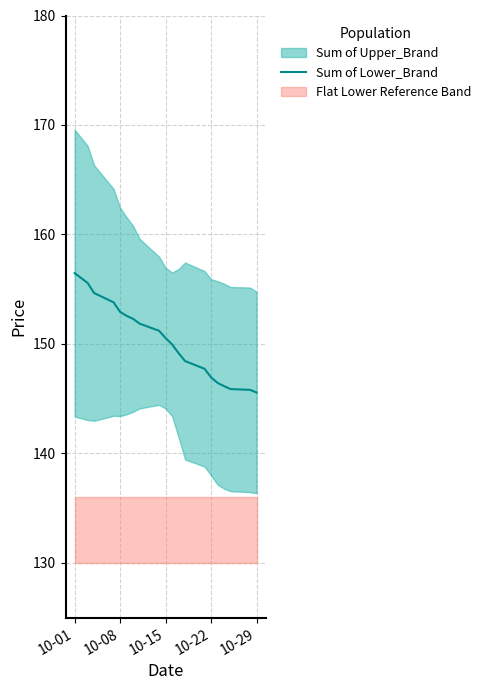

What is the highest value of the Sum of Lower_Brand series?

156.5